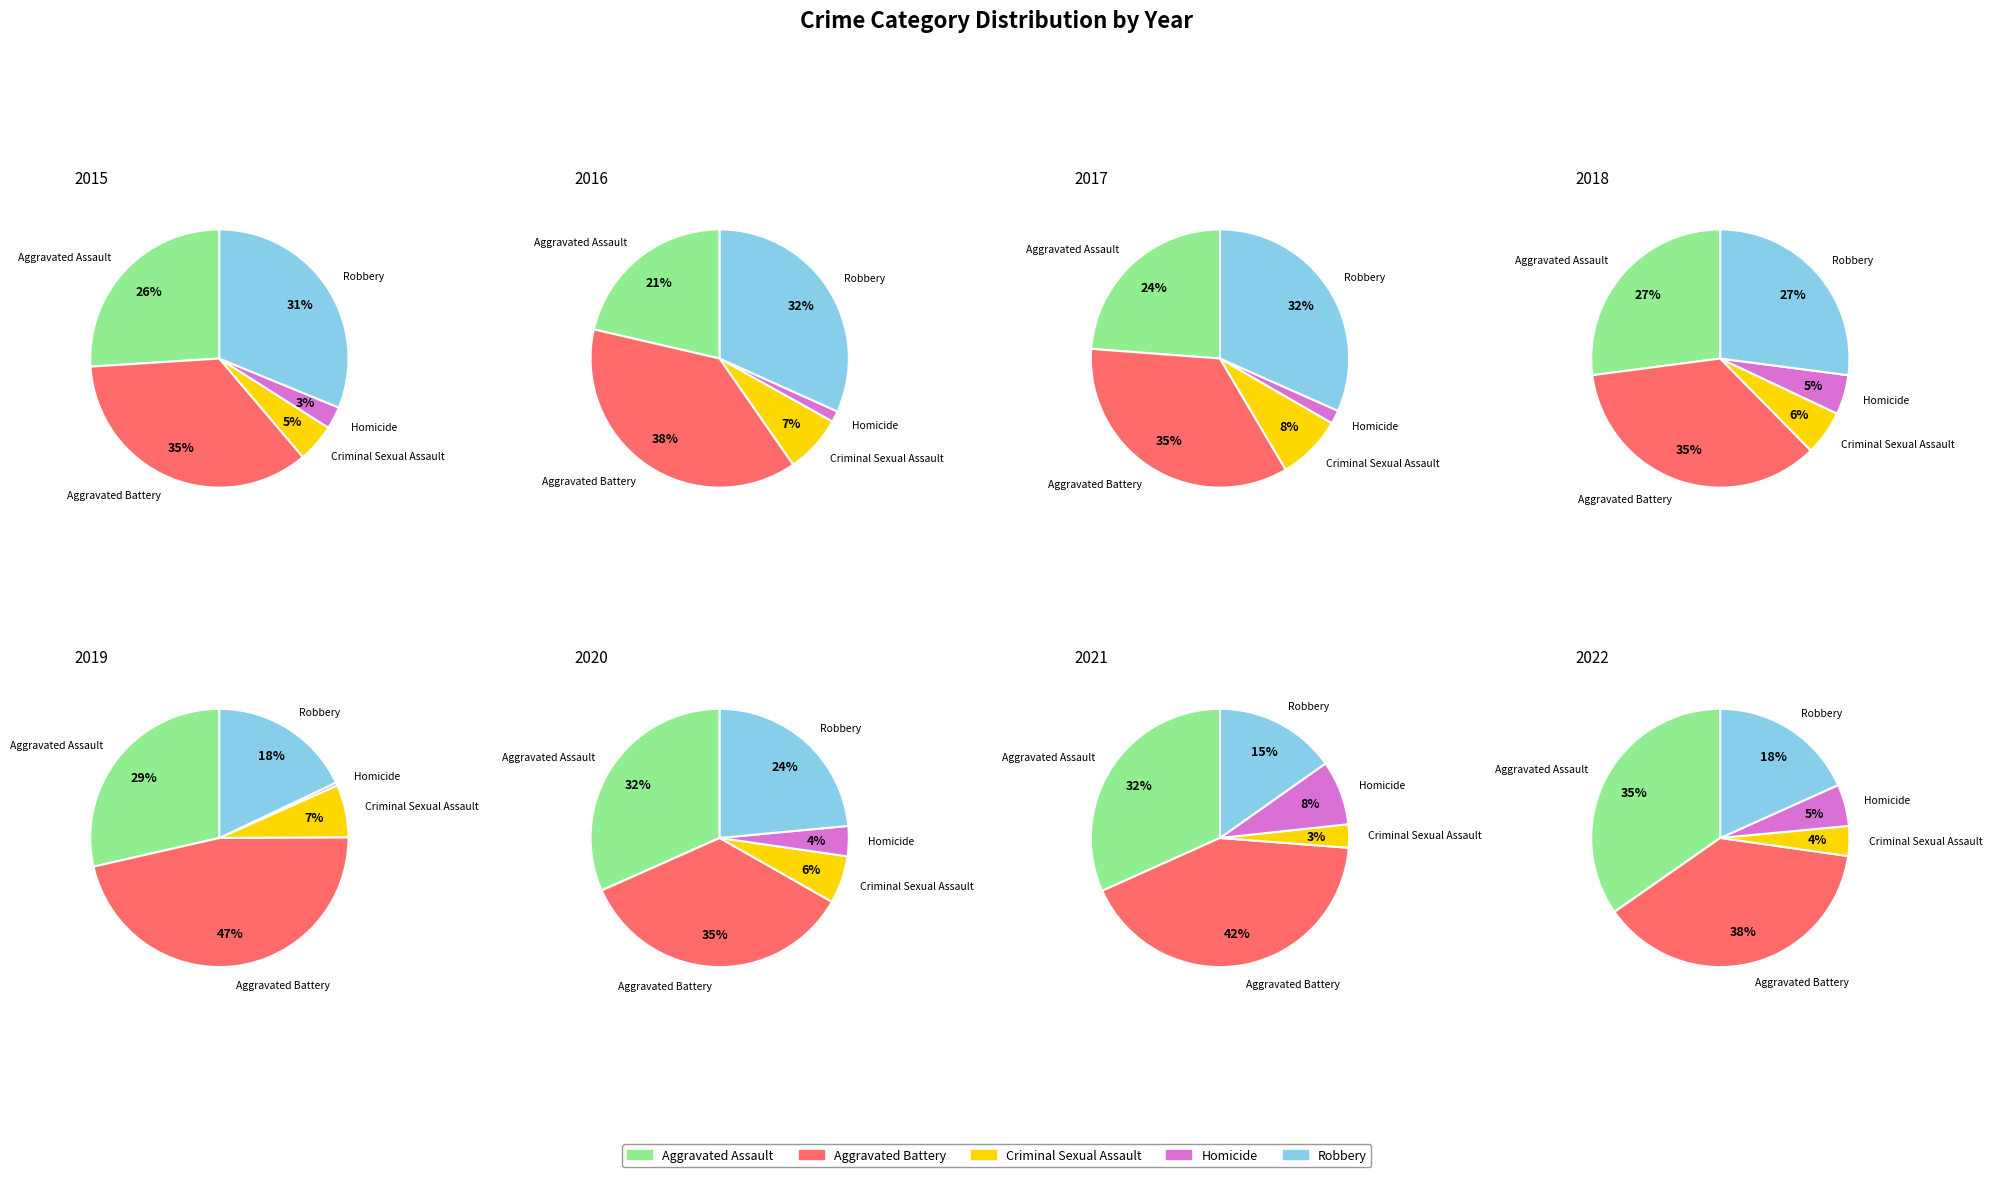

Is it true that 2020 is 6% of the pie?

False